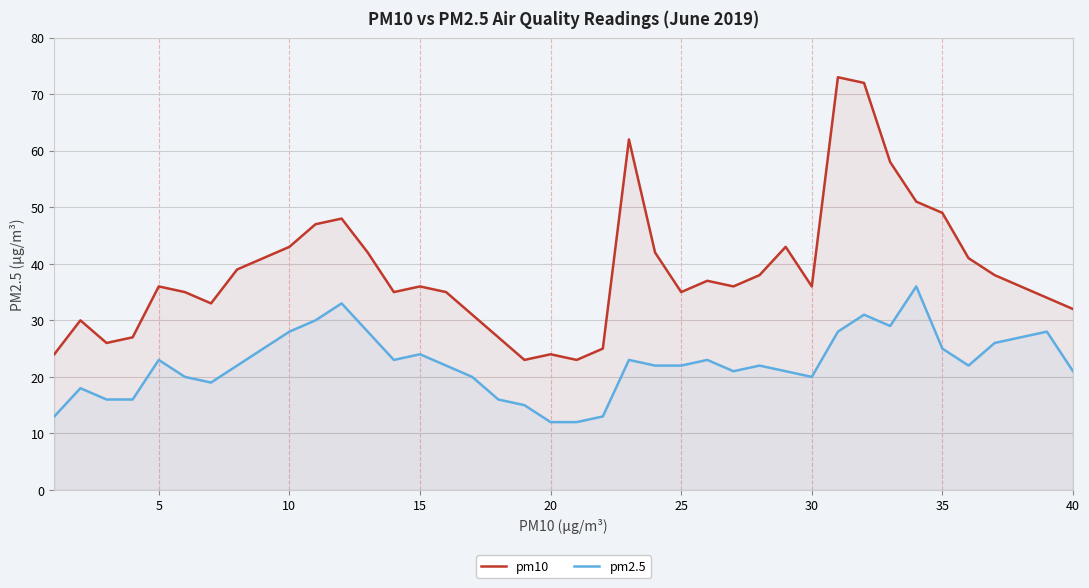

Which series has the largest total across all categories?

pm10